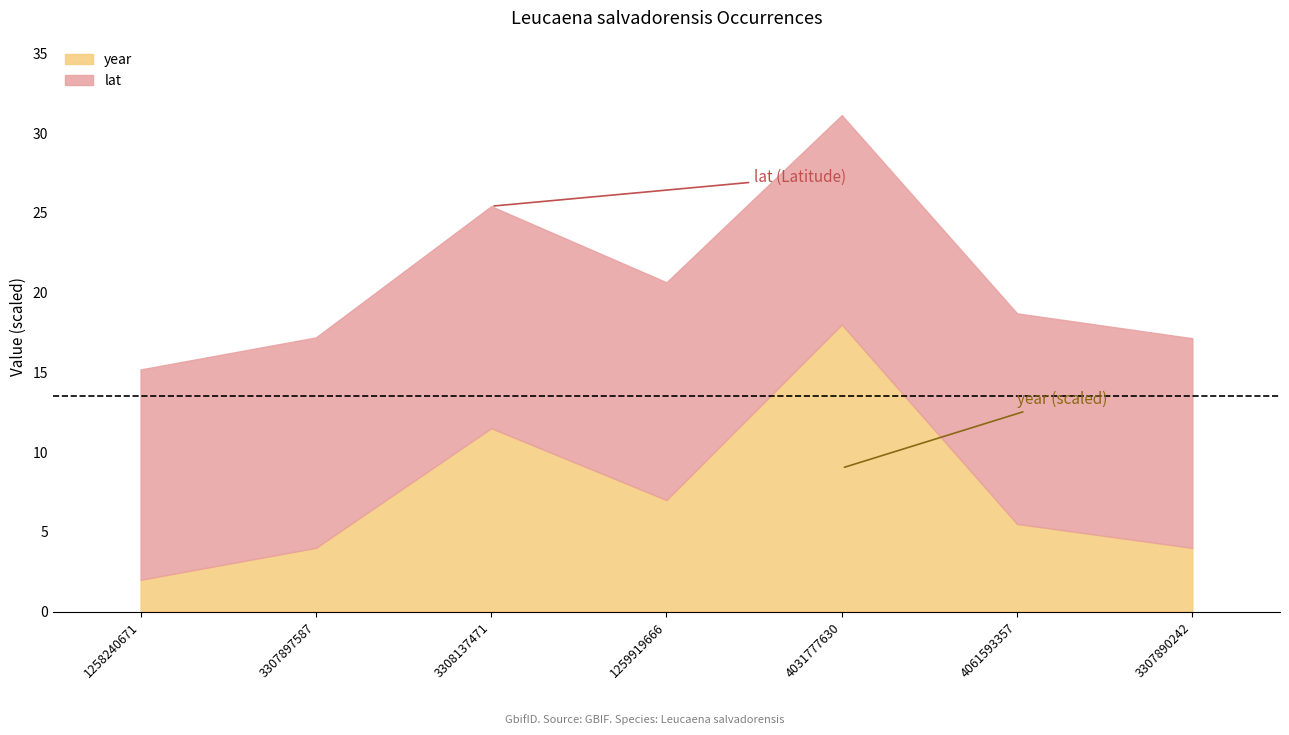

What is the label of the 4th point from the right?

1259919666